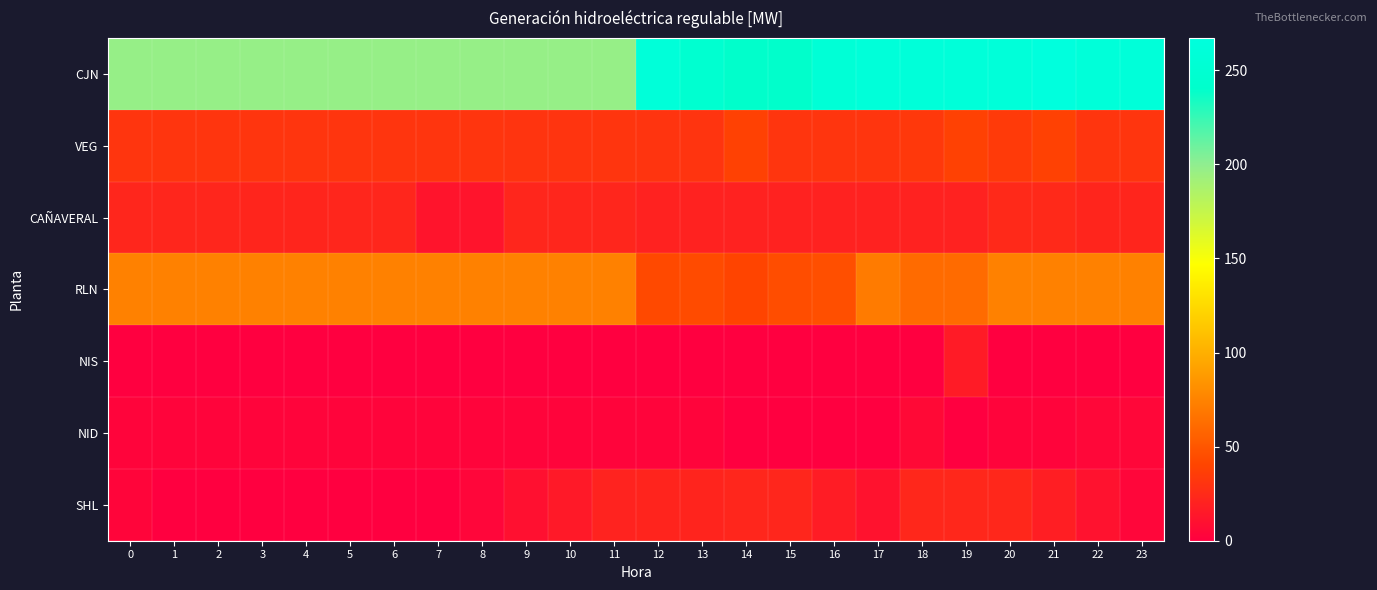

Which series has the largest total across all categories?

CJN